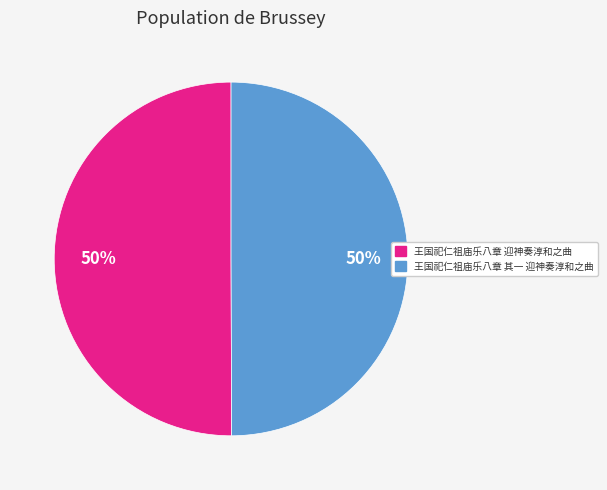

To the nearest percent, what is the combined percentage of 王国祀仁祖庙乐八章 迎神奏淳和之曲 and 王国祀仁祖庙乐八章 其一 迎神奏淳和之曲?

100%